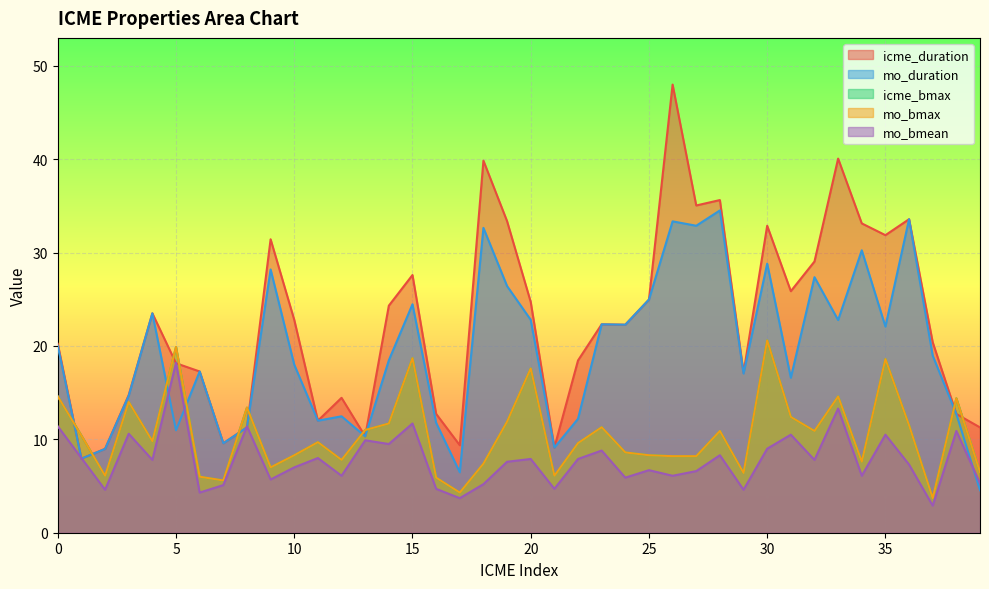

True or false: icme_duration has more than 1 points higher than both neighbors.

True